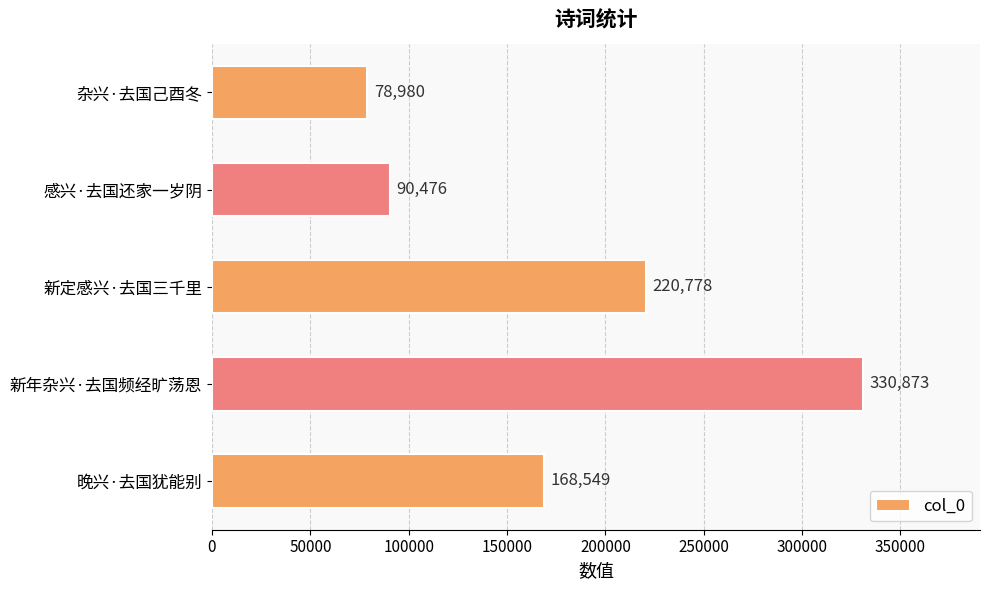

Does the chart contain stacked bars?

No